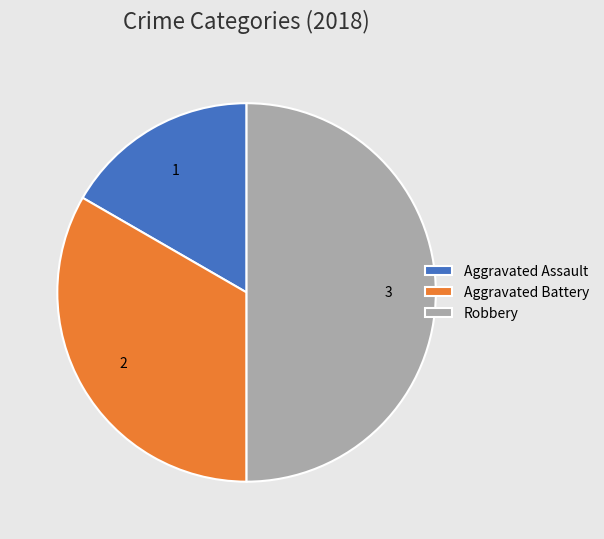

How many slices are in this pie chart?

3